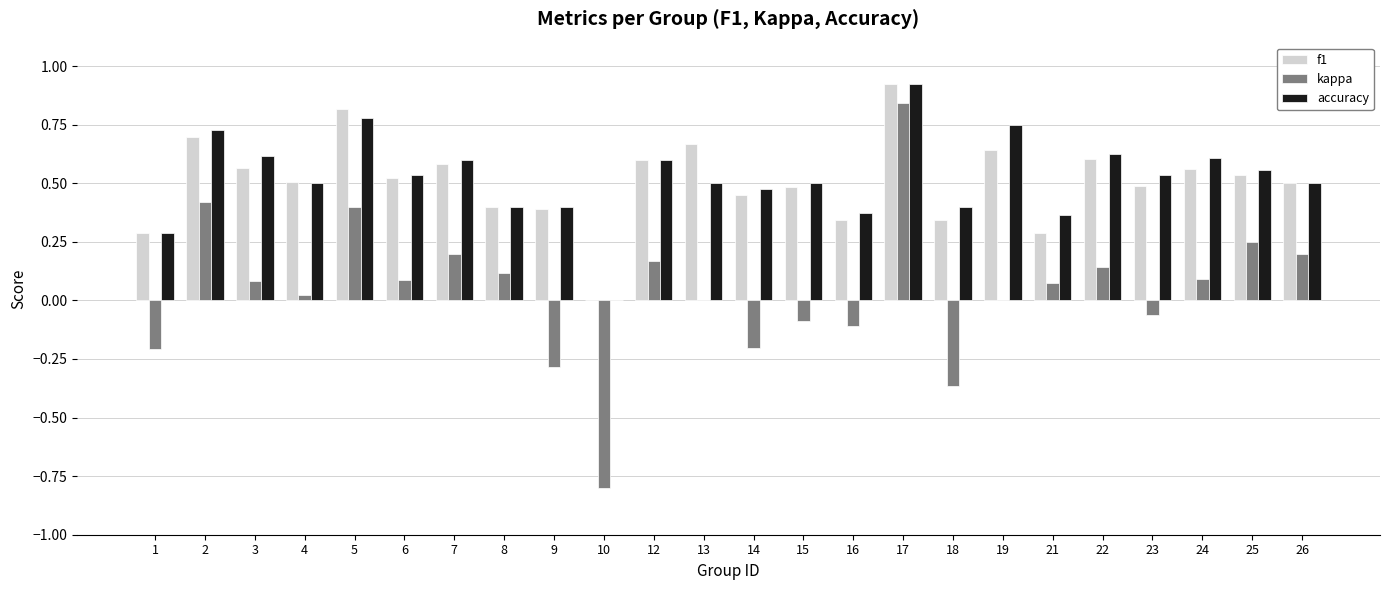

Where is f1 nearest to the value 0?

10